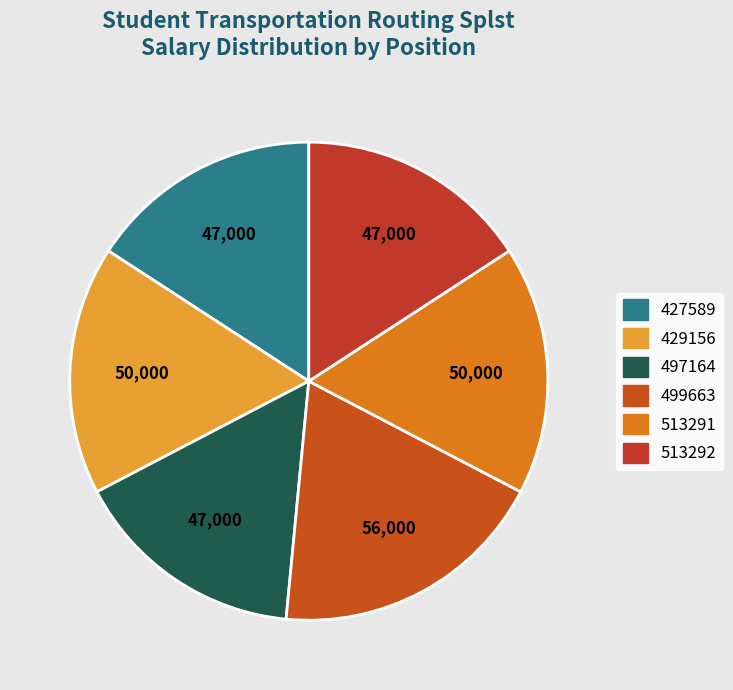

Count the number of slices in the pie.

6